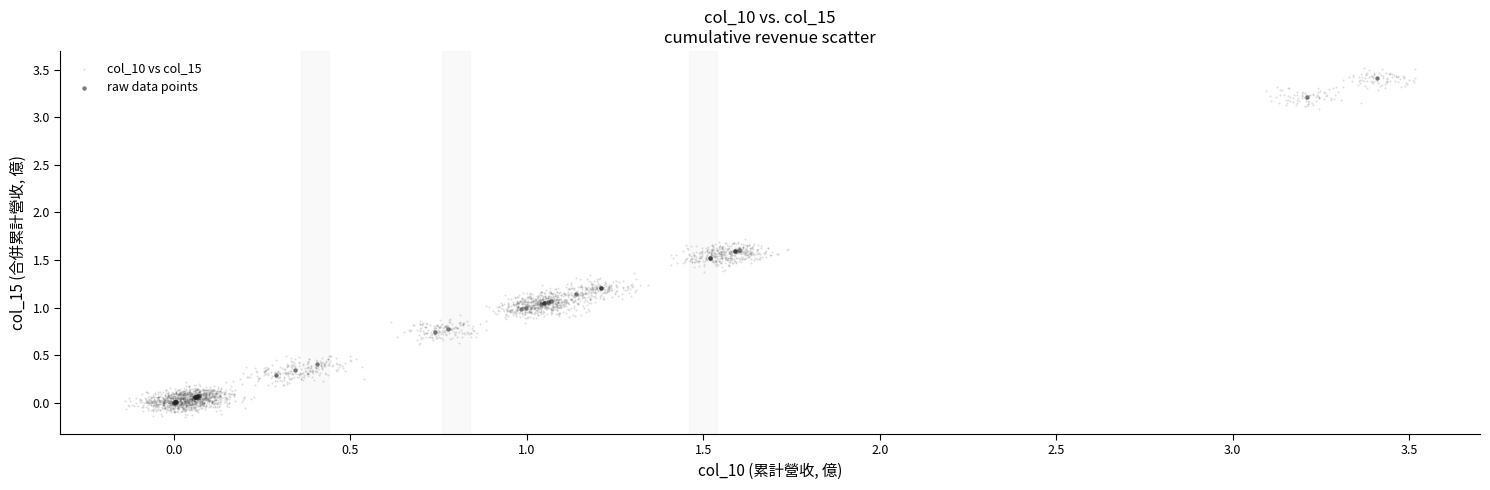

Which series has the largest Y range (max minus min)?

col_10 vs col_15